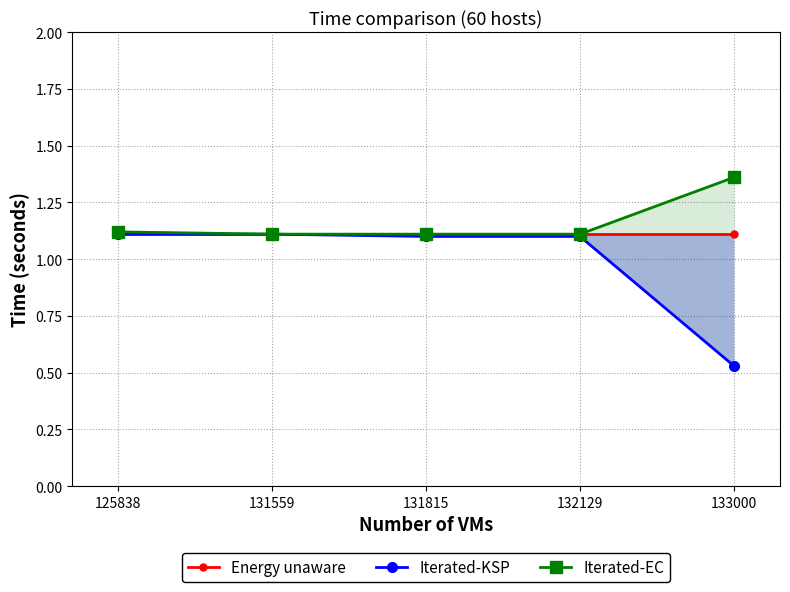

What is the difference between the Iterated-KSP values at 131559 and 133000?

0.6